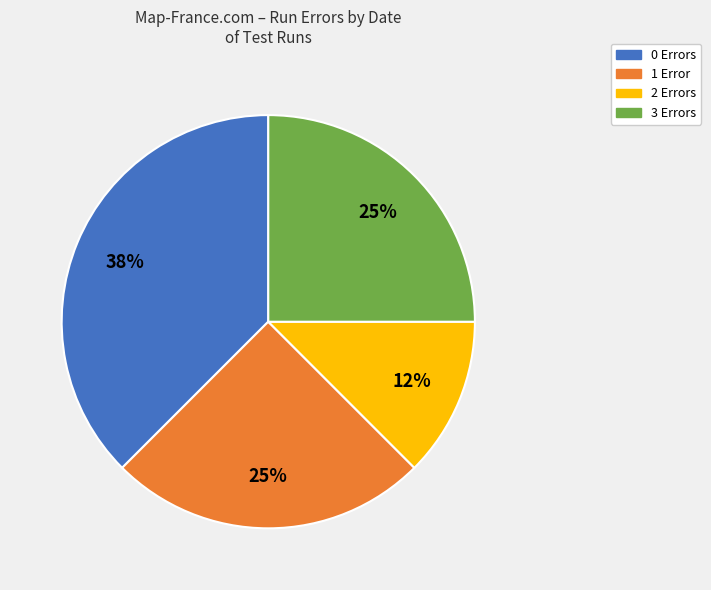

Do 0 Errors and 3 Errors together represent more than half of the pie?

Yes